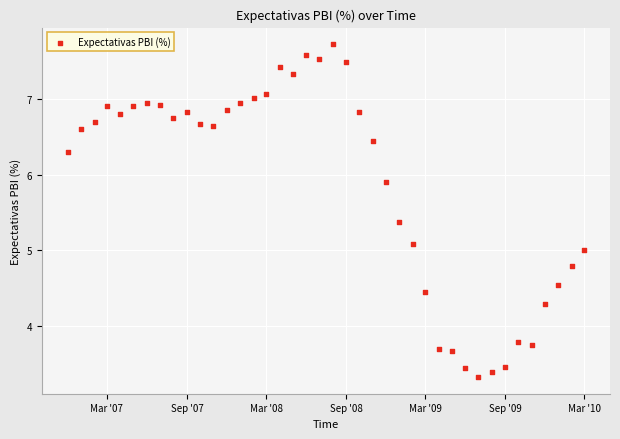

What is the range of Y values (max minus min)?

4.4